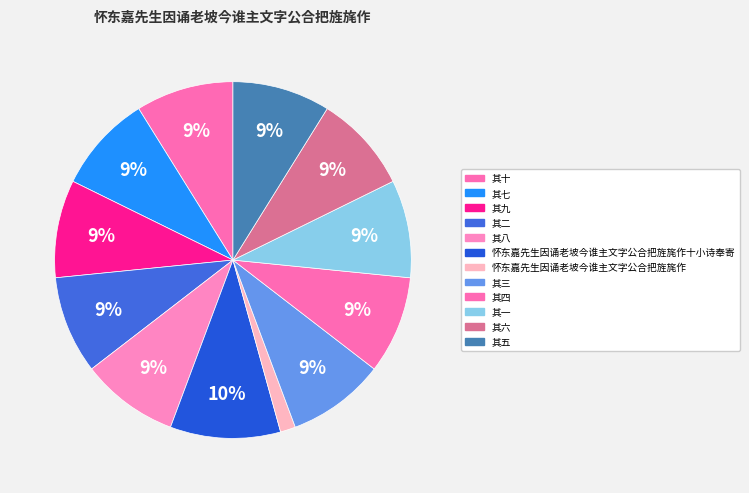

True or false: 其二 accounts for 16% of the total.

False